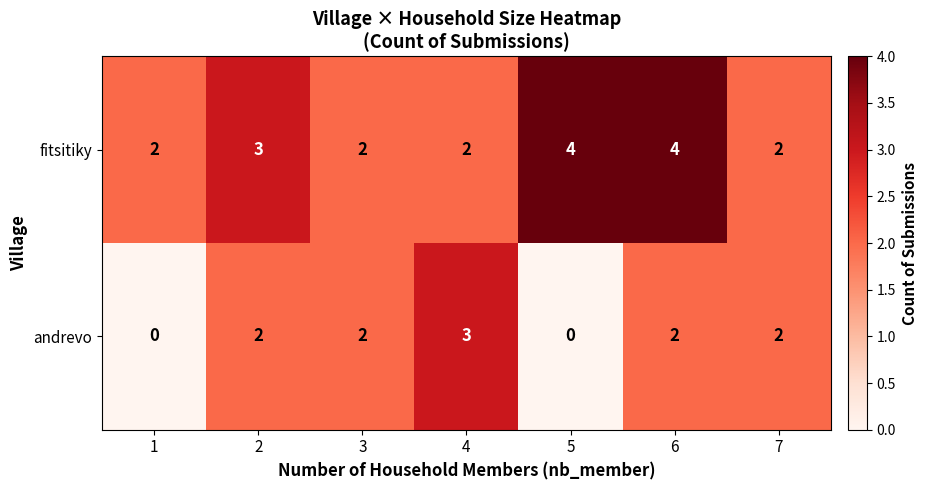

How many andrevo values are between 0 and 2?

6